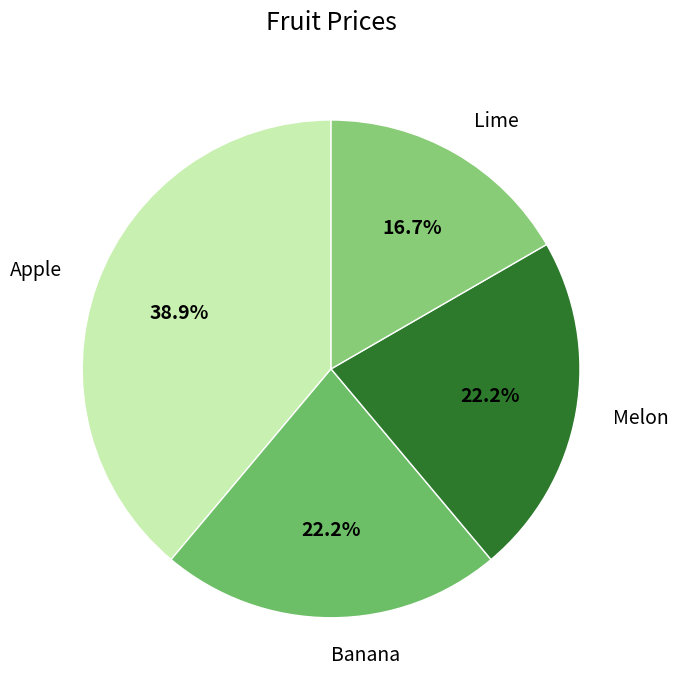

What is the total percentage of Apple and Lime?

55.6%